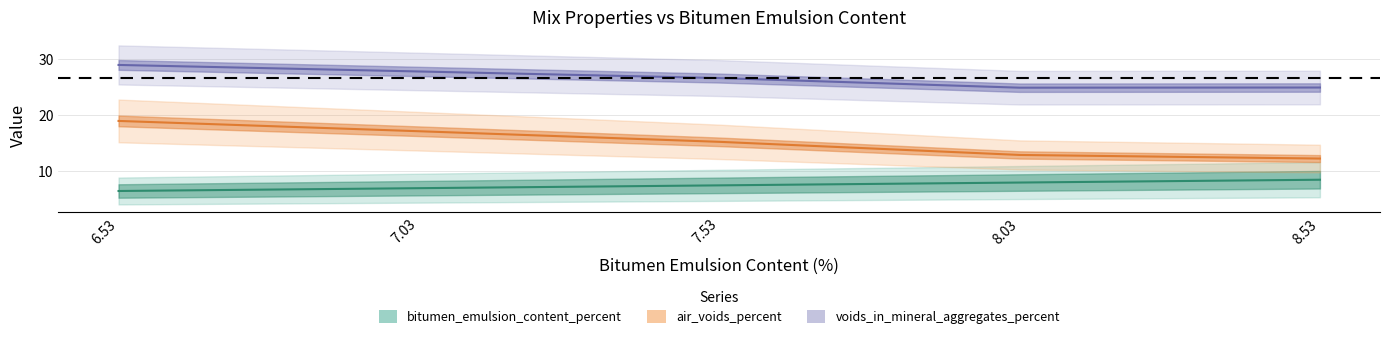

What is the value of the air_voids_percent point at the 3rd from the left?

26.6